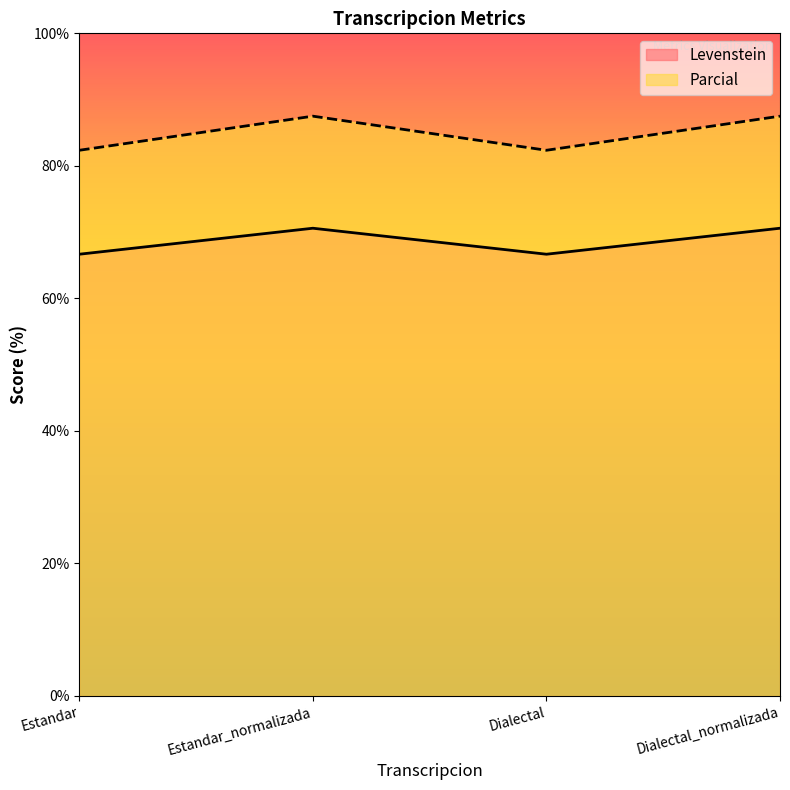

At which label does Levenstein first exceed 87?

Estandar_normalizada